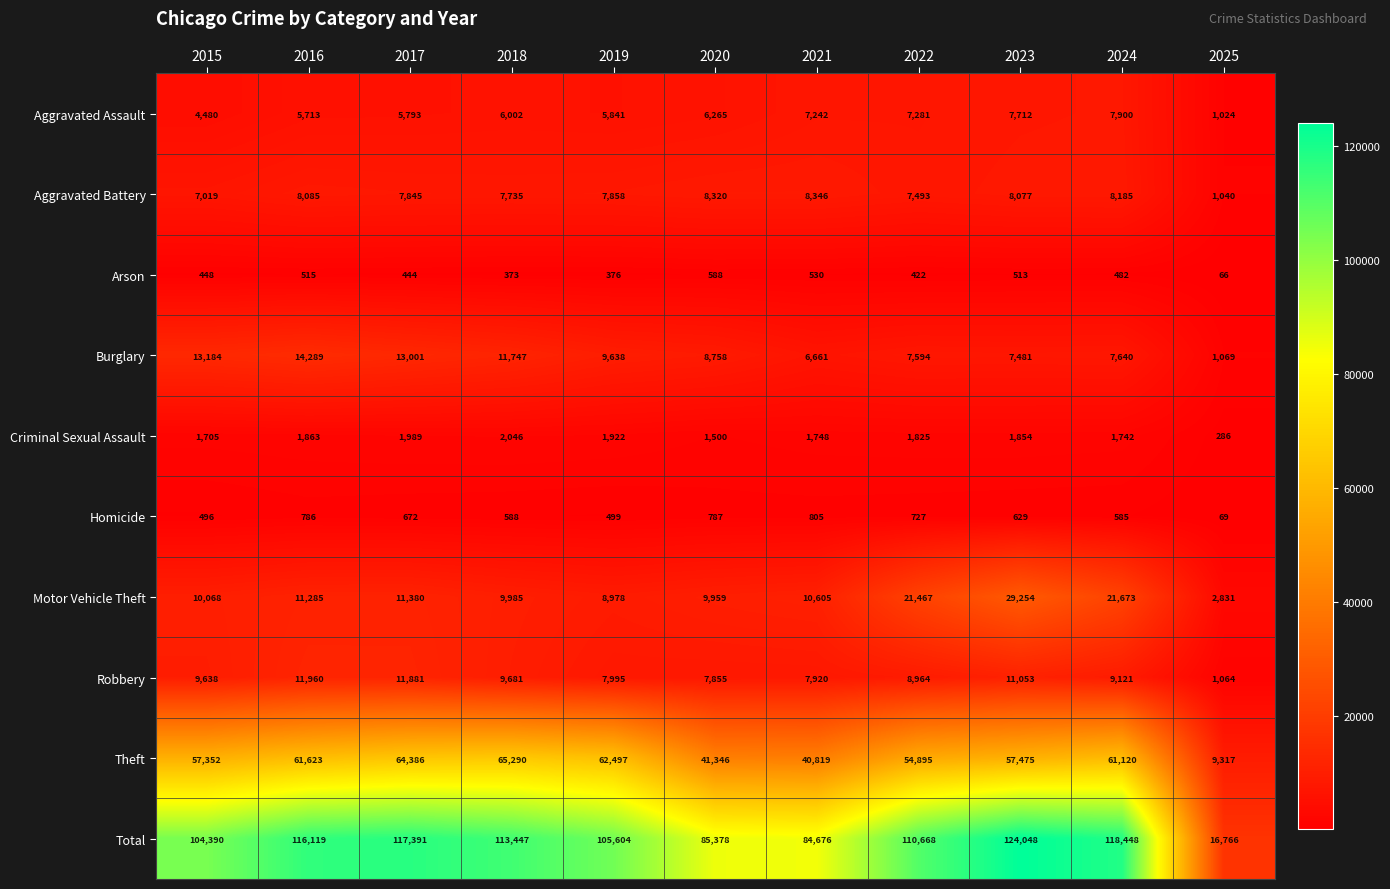

At which category does the chart reach its minimum across all series?

2025